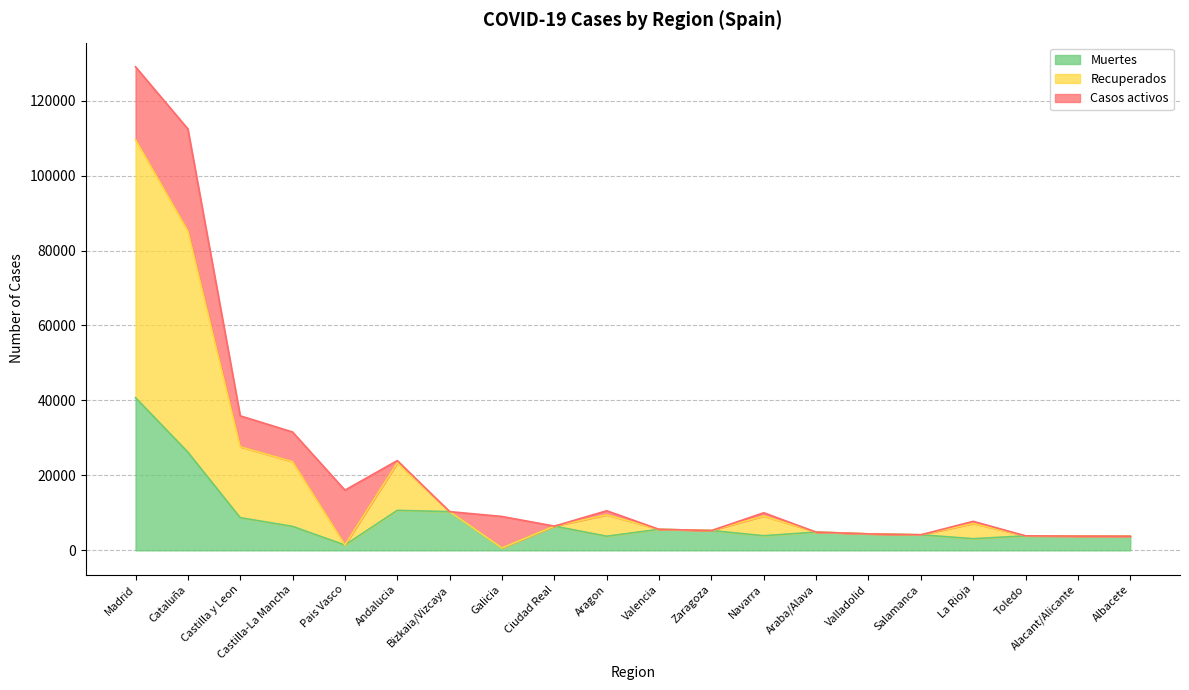

Where is Muertes nearest to the value 20670?

Cataluña